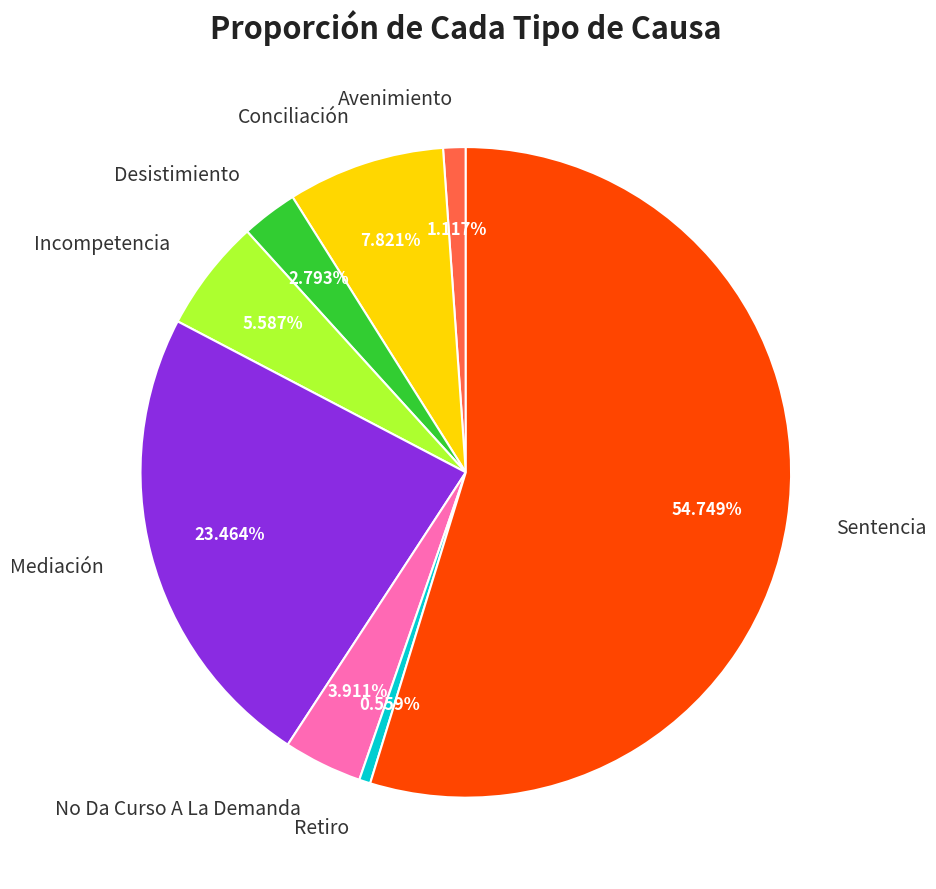

Between Incompetencia and Conciliación, which is larger?

Conciliación